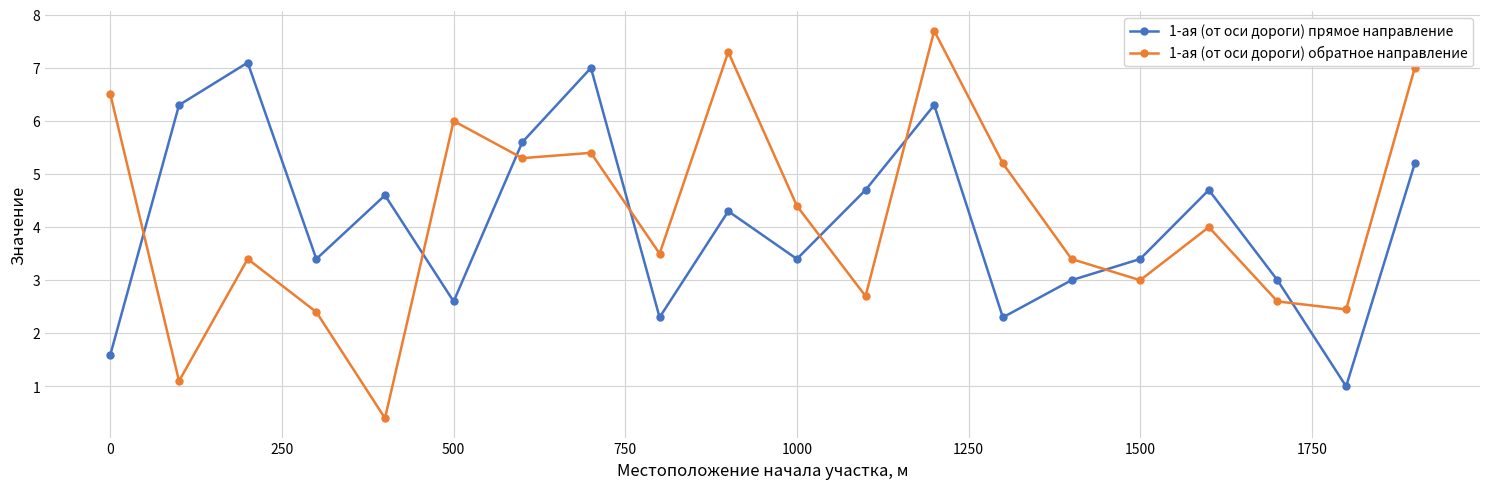

Reading left to right, transcribe all the data shown in this chart.

1-ая (от оси дороги) прямое направление: 1.6	6.3	7.1	3.4	4.6	2.6	5.6	7.0	2.3	4.3	3.4	4.7	6.3	2.3	3.0	3.4	4.7	3.0	1.0	5.2
1-ая (от оси дороги) обратное направление: 6.5	1.1	3.4	2.4	0.4	6.0	5.3	5.4	3.5	7.3	4.4	2.7	7.7	5.2	3.4	3.0	4.0	2.6	2.5	7.0